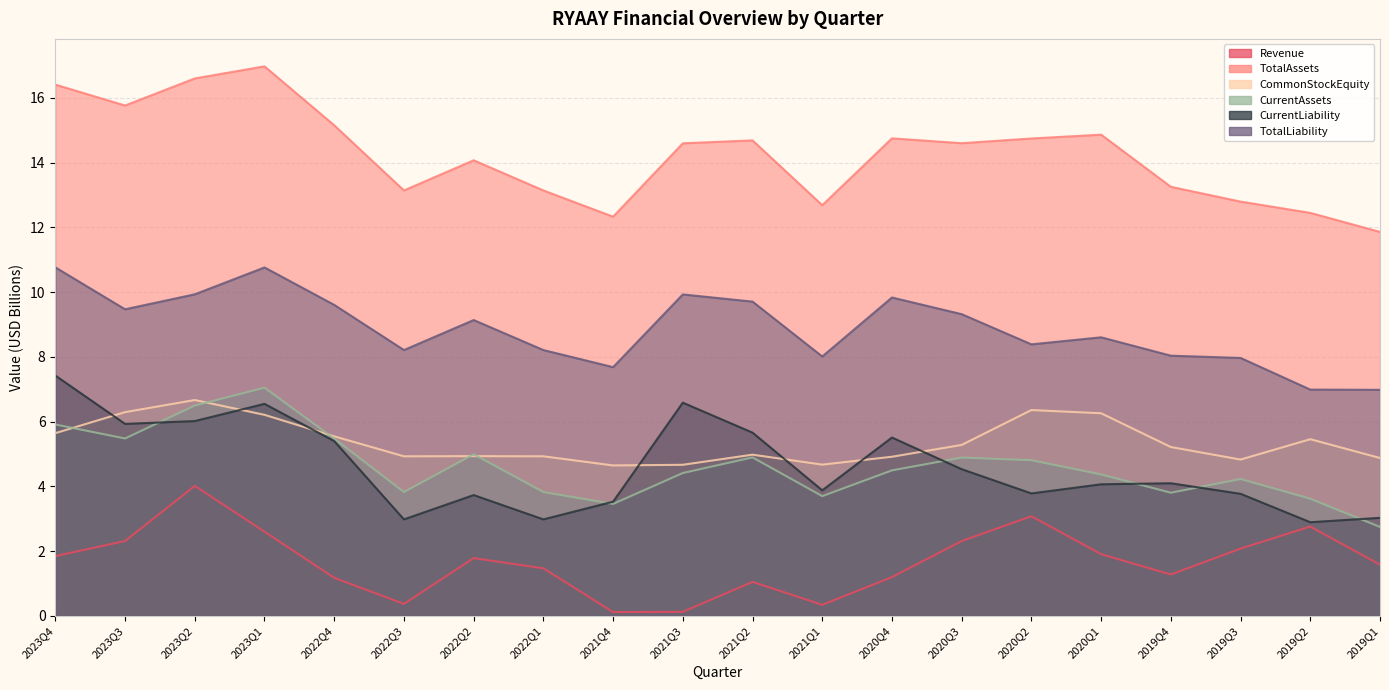

Which has a higher value, 2022Q1 or 2021Q4?

2022Q1